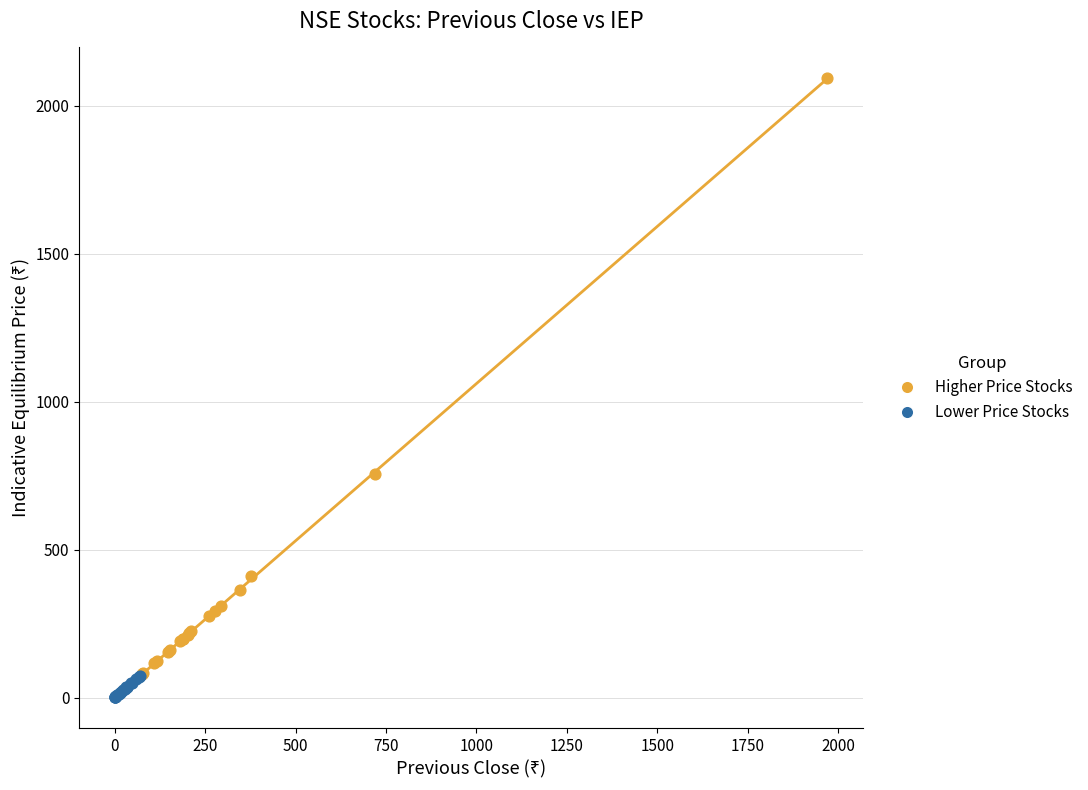

Which series contains the highest Y value?

Higher Price Stocks